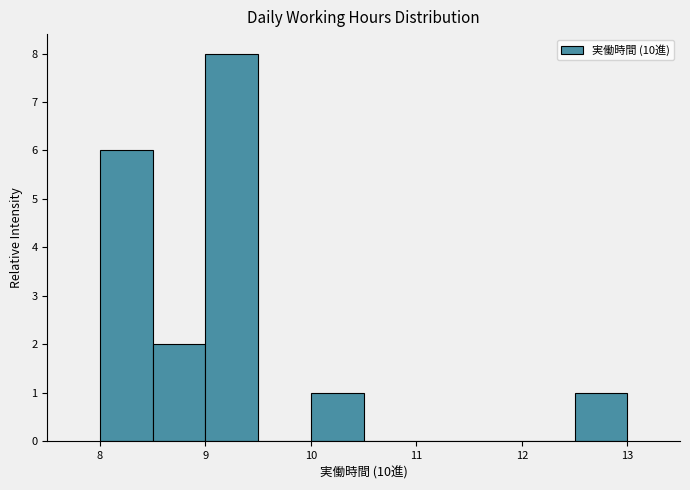

How tall is the bar that spans 10.0 to 10.5 on the x-axis? The values are not printed on the chart, so give them approximately, as read against the axis.

1